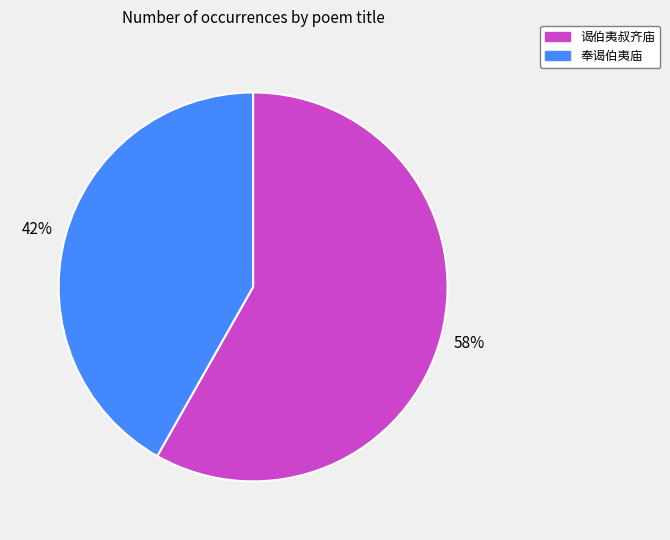

Is the sum of 奉谒伯夷庙 and 谒伯夷叔齐庙 greater than half?

Yes